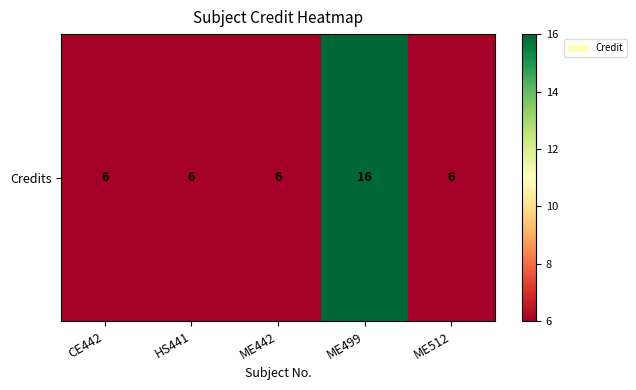

The chart shows a value of 6 at CE442. True or false?

True